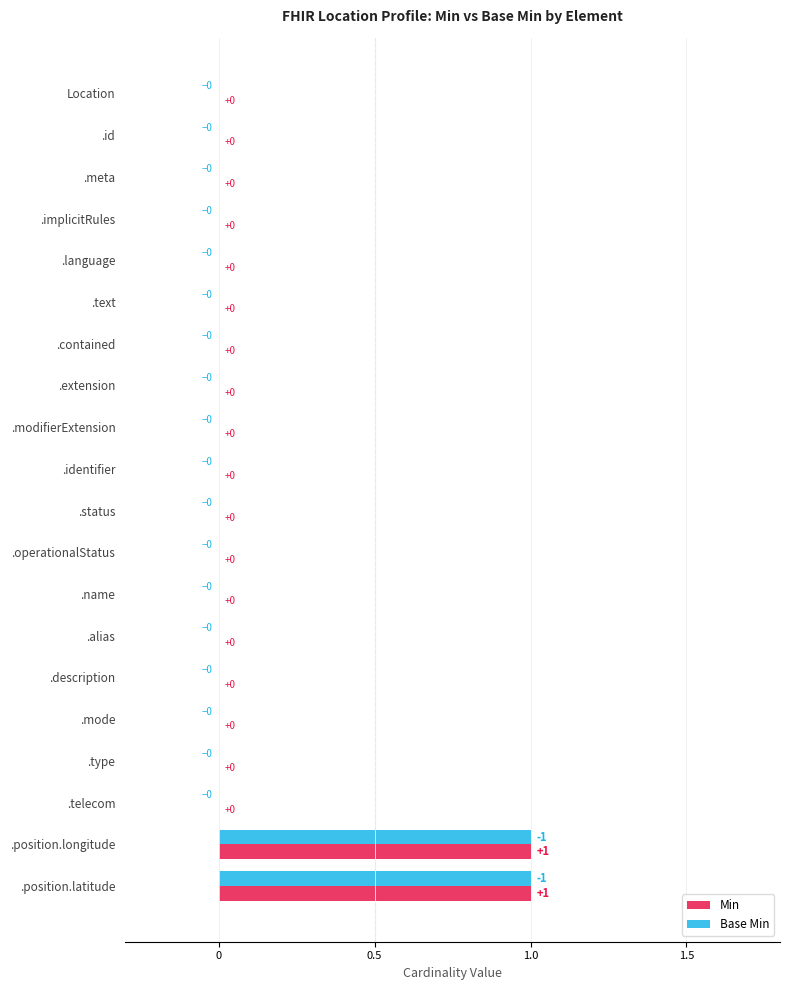

The value of Min at .status is -1. True or false?

False